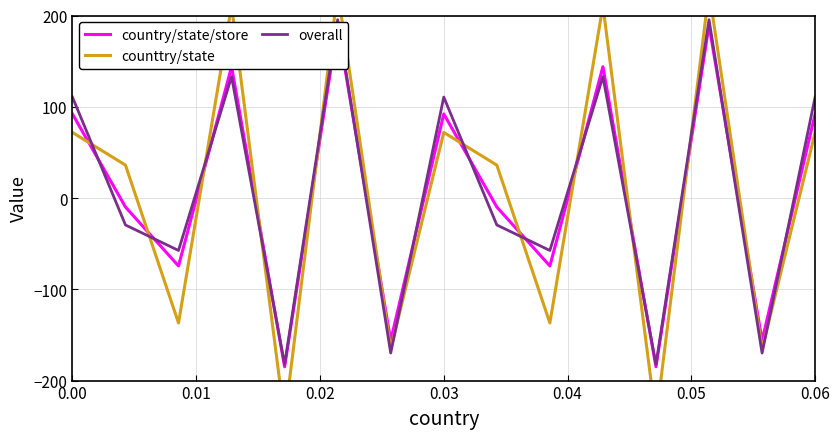

What is the maximum value for country/state/store?

189.3